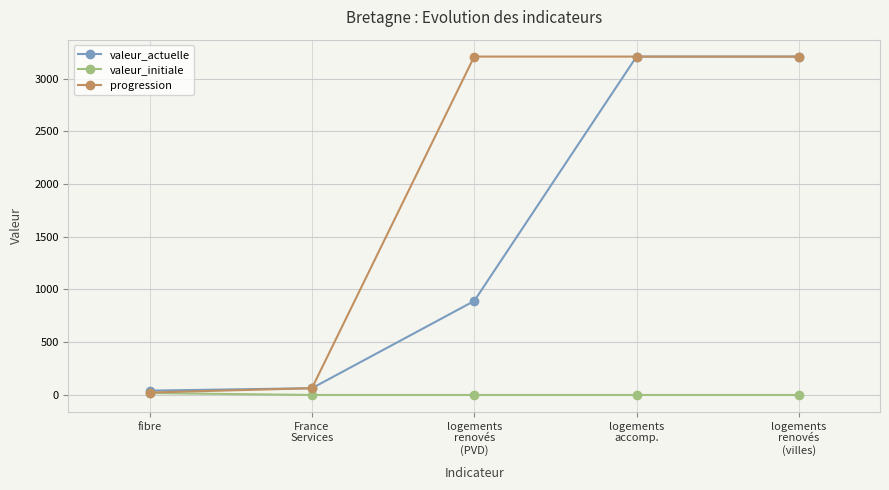

Reading right to left, extract all data points from this chart.

valeur_actuelle: logements
renovés
(villes)=3208	logements
accomp.=3208	logements
renovés
(PVD)=891	France
Services=64	fibre=41
valeur_initiale: logements
renovés
(villes)=0	logements
accomp.=0	logements
renovés
(PVD)=0	France
Services=0	fibre=18
progression: logements
renovés
(villes)=3208	logements
accomp.=3208	logements
renovés
(PVD)=3208	France
Services=64	fibre=23